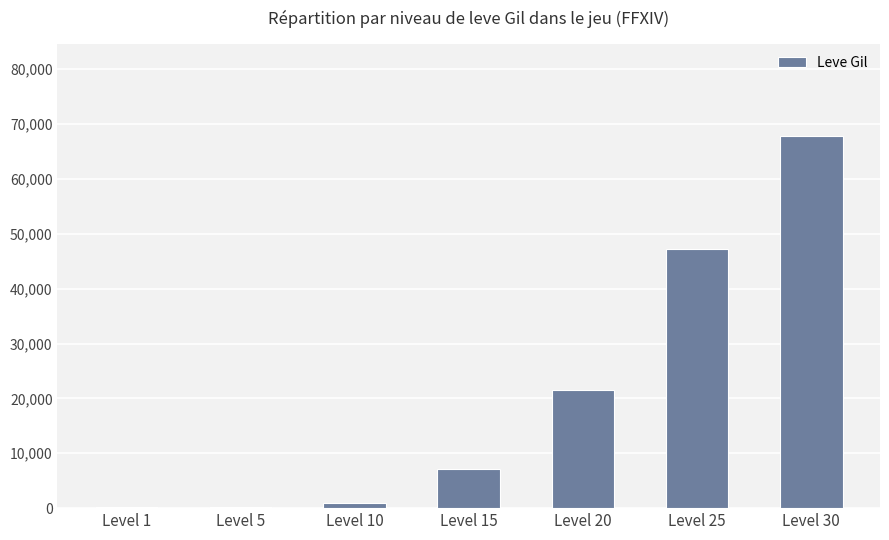

Which label corresponds to the largest value in the chart?

Level 30